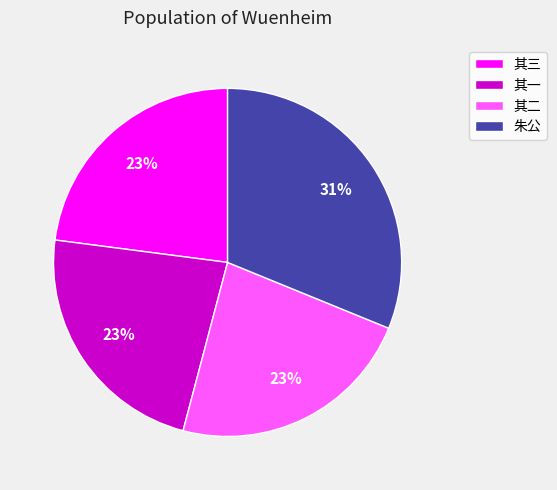

What is the ratio of the value at 其二 to the value at 其三?

1.0